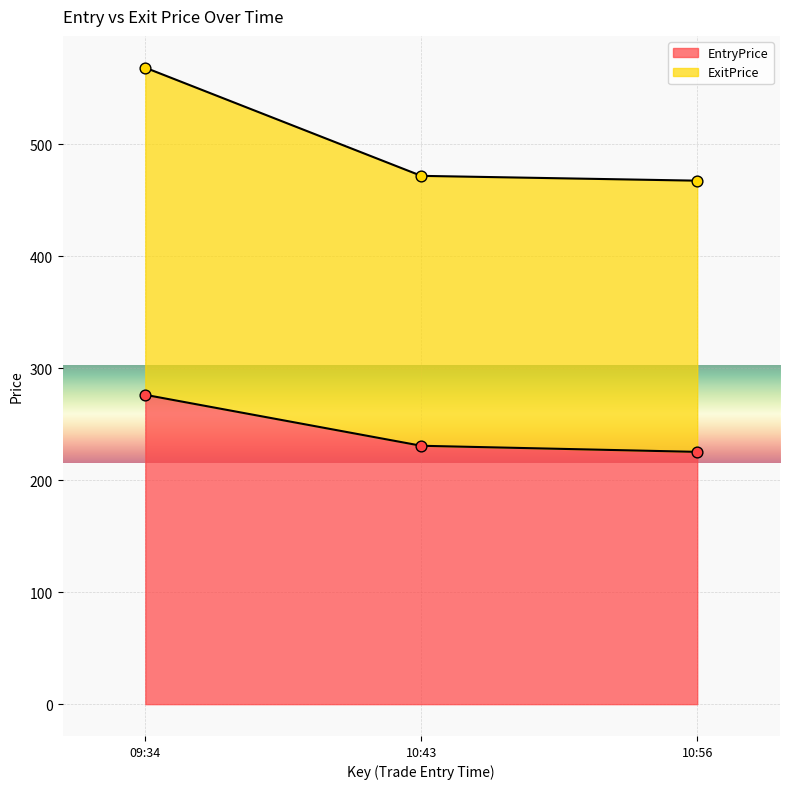

The EntryPrice series shows 230.8 at 10:43. True or false?

True